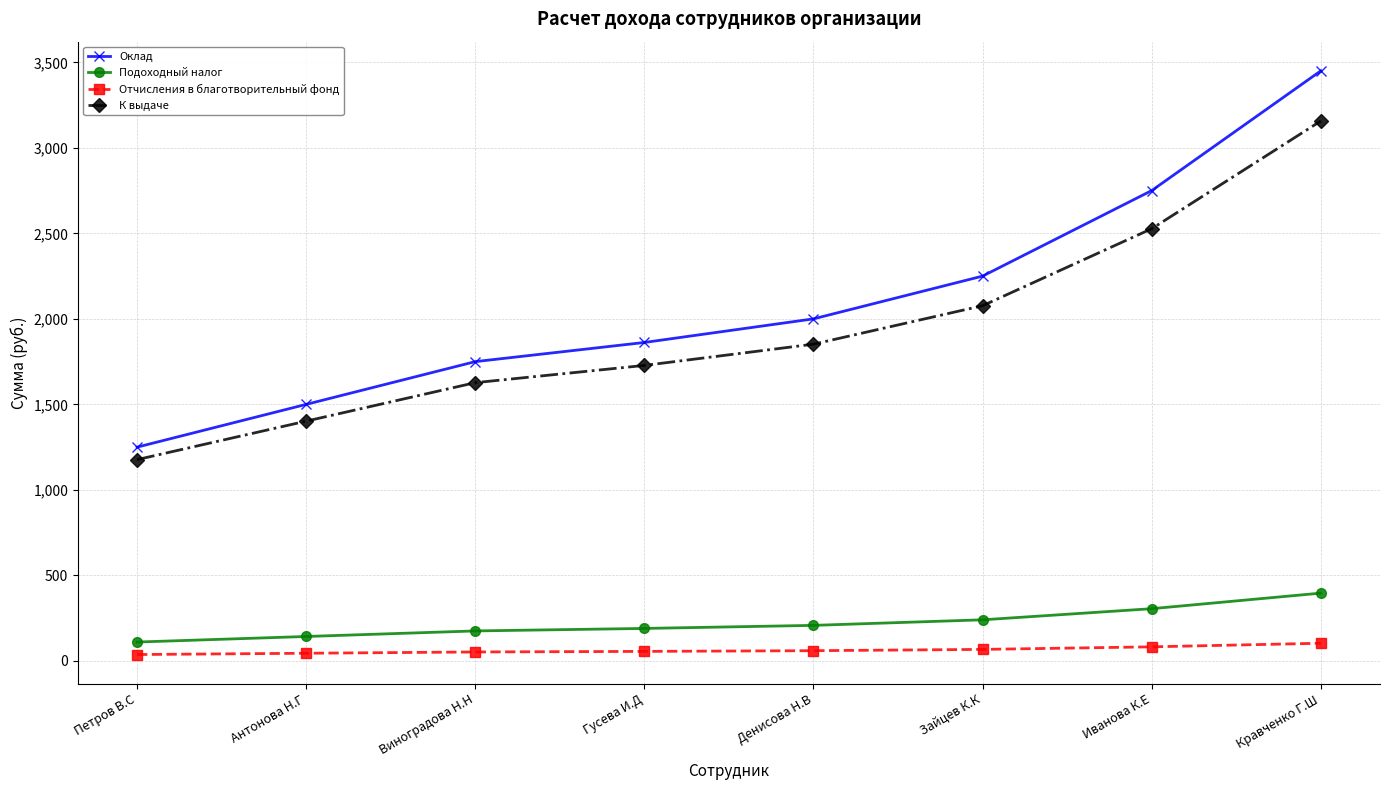

At which label is Оклад closest to 2350?

Зайцев К.К